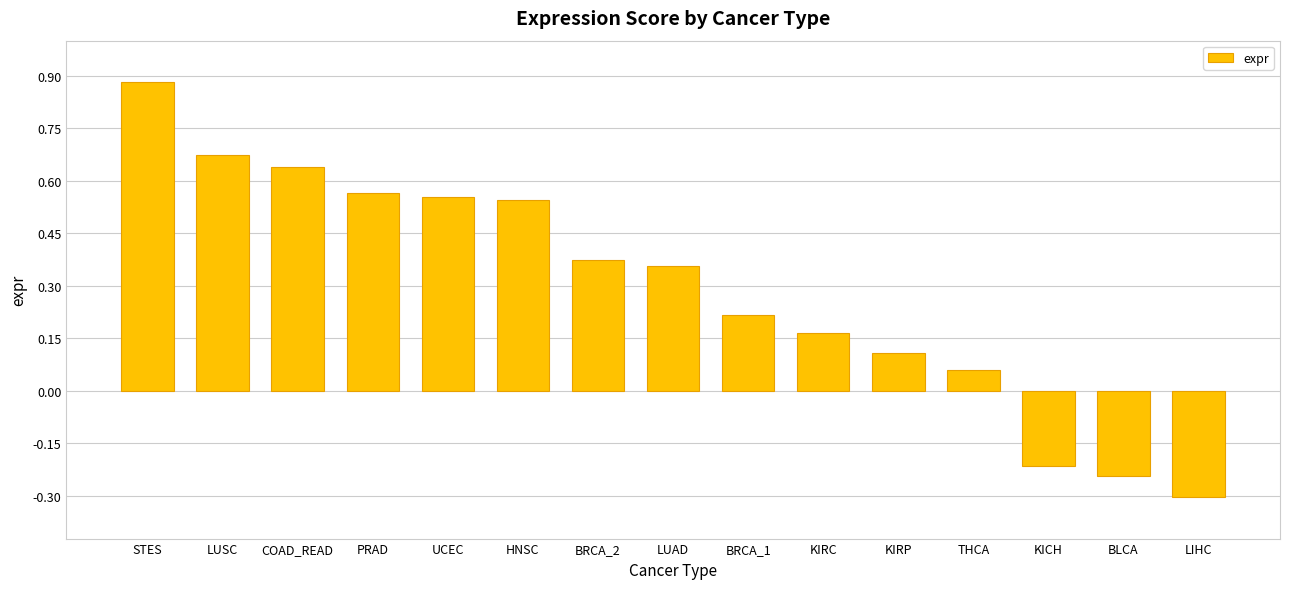

At which category does the chart reach its peak across all series?

STES